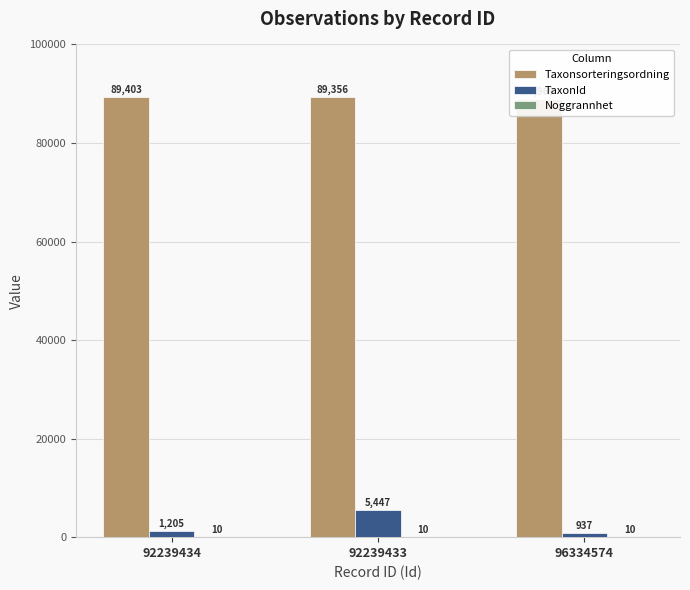

How many groups of bars are there?

3